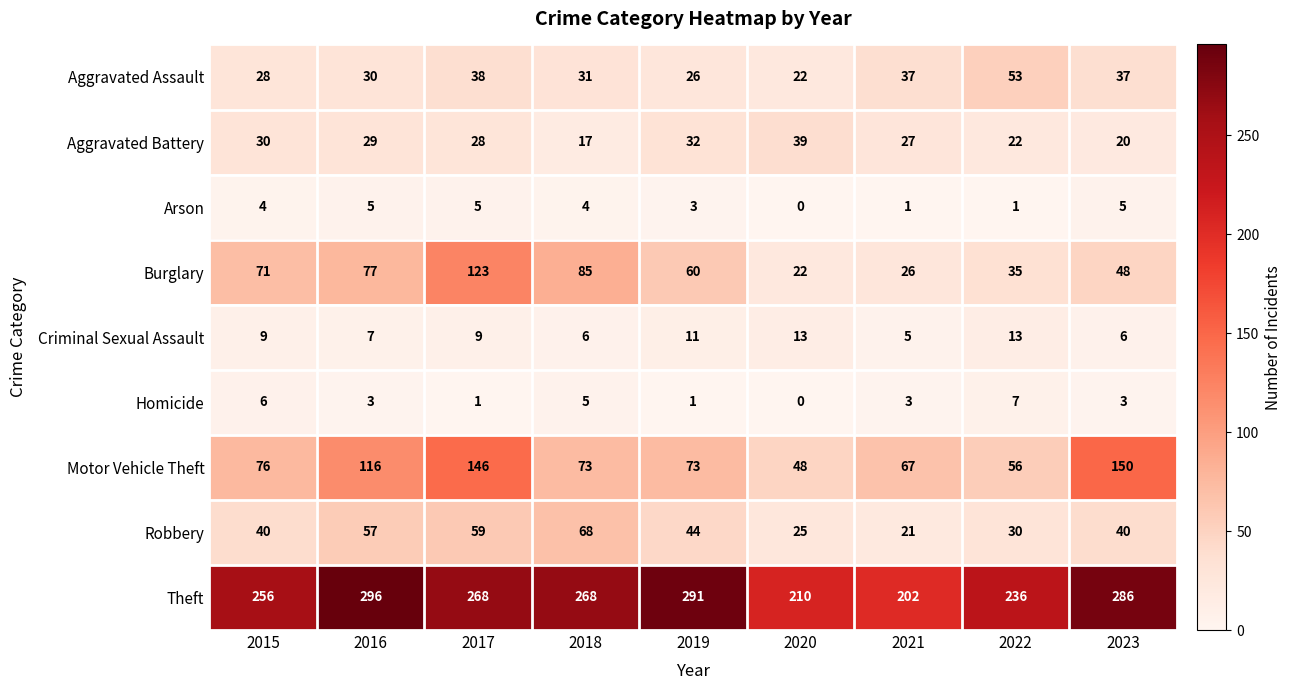

Which label corresponds to the smallest value in the chart?

2020